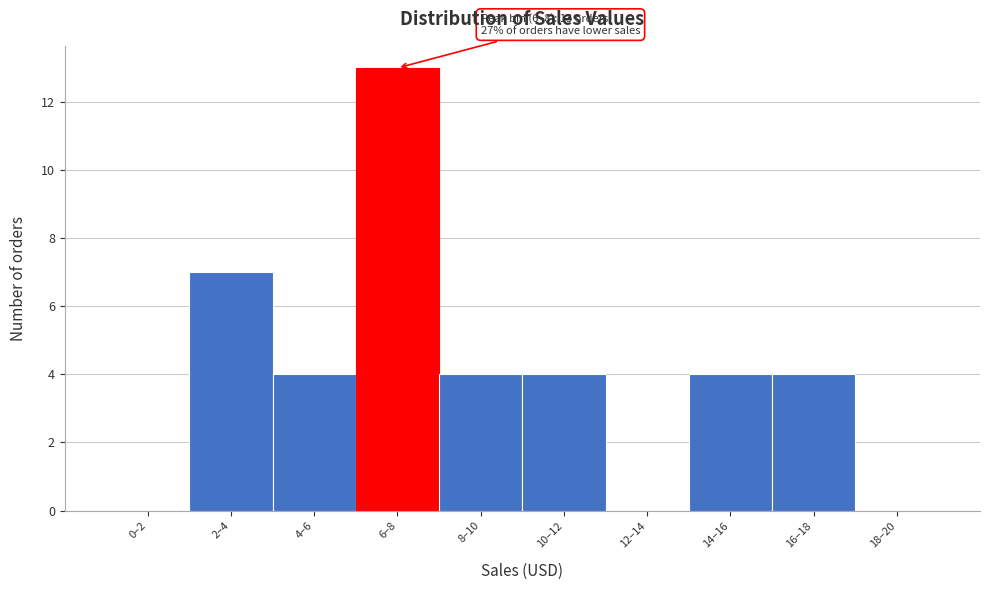

Reading left to right, extract all data points from this chart.

0–2=0	2–4=7	4–6=4	6–8=13	8–10=4	10–12=4	12–14=0	14–16=4	16–18=4	18–20=0